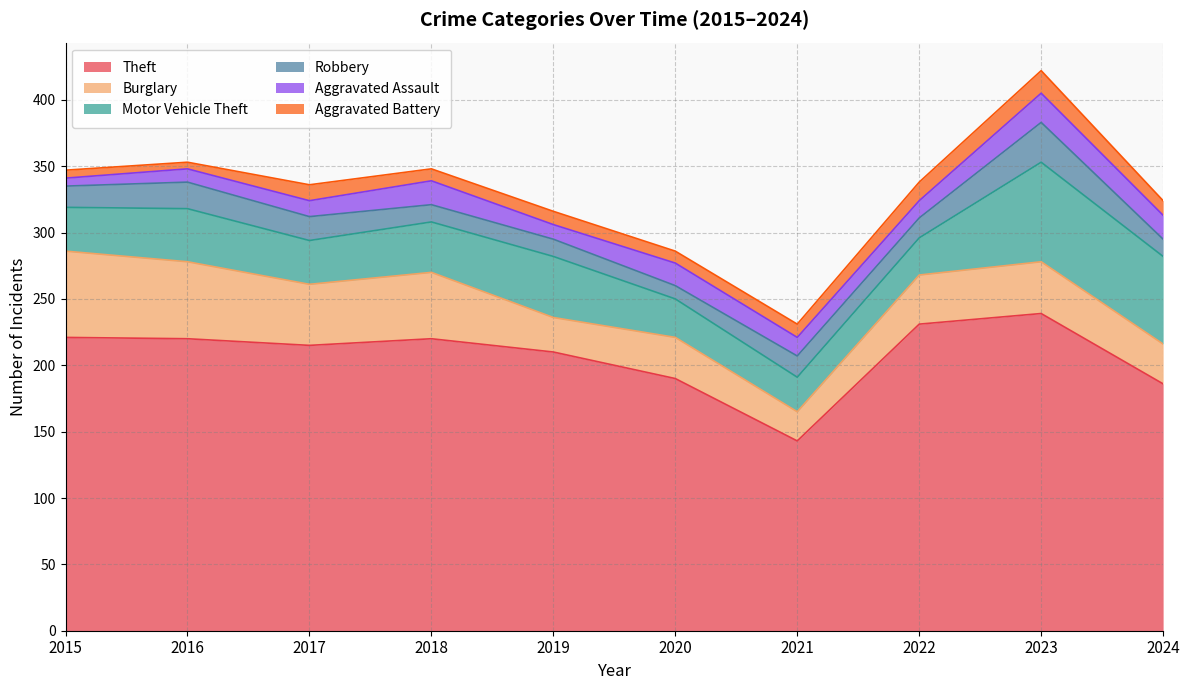

Between 2016 and 2022, which series saw the biggest shift?

Burglary